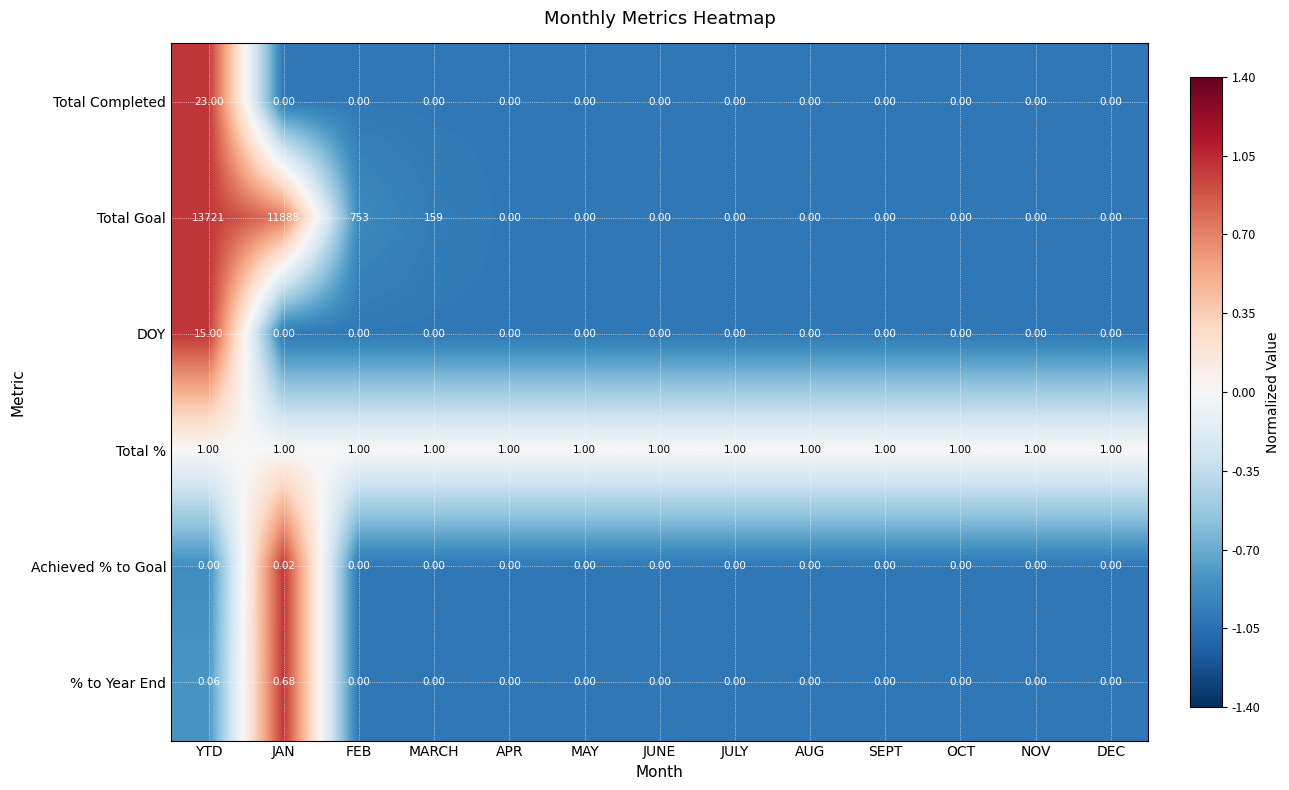

Which series has the widest spread of values?

Total Goal